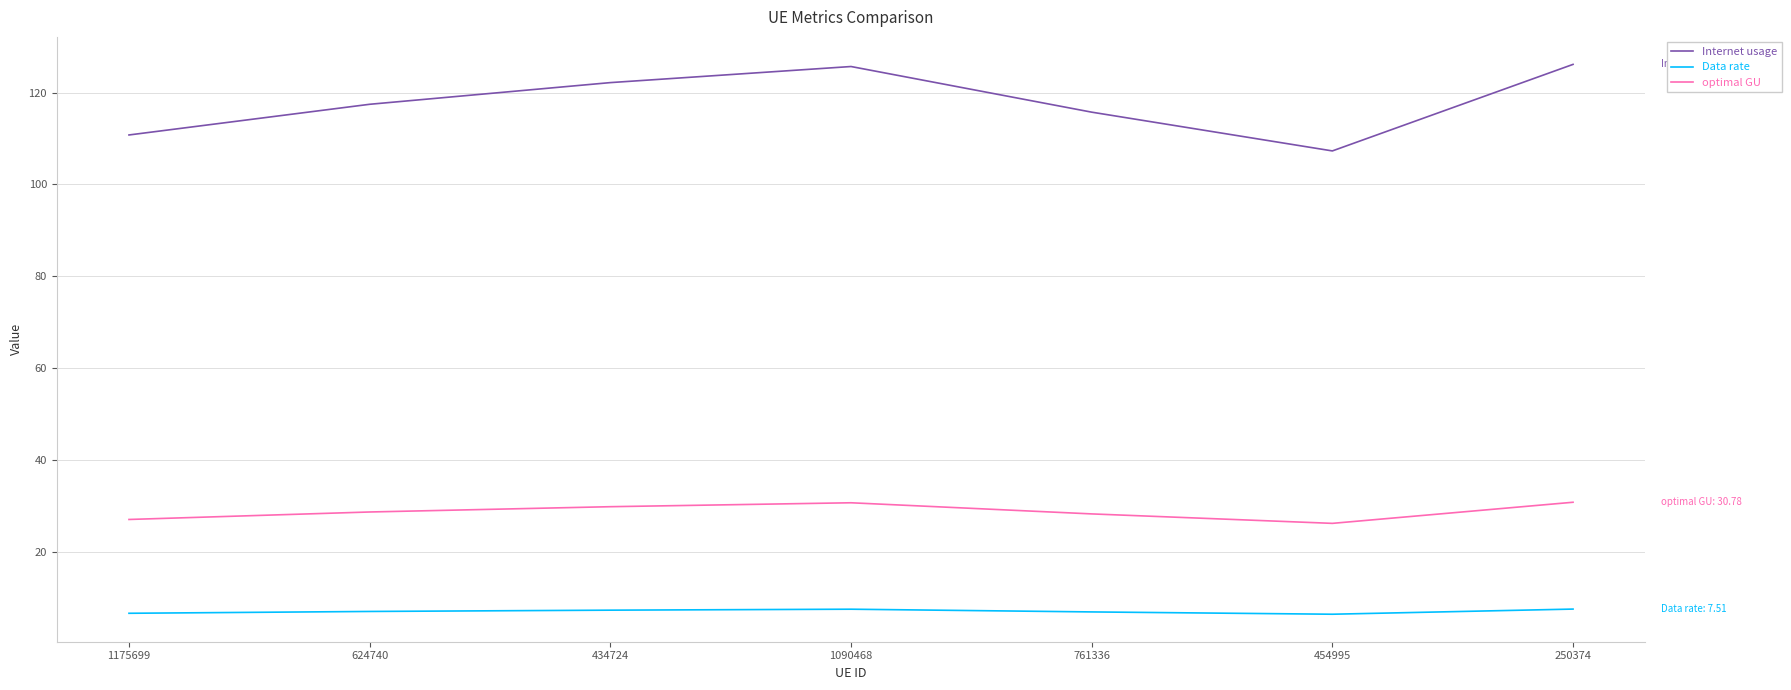

True or false: optimal GU and Data rate intersect in this chart.

False